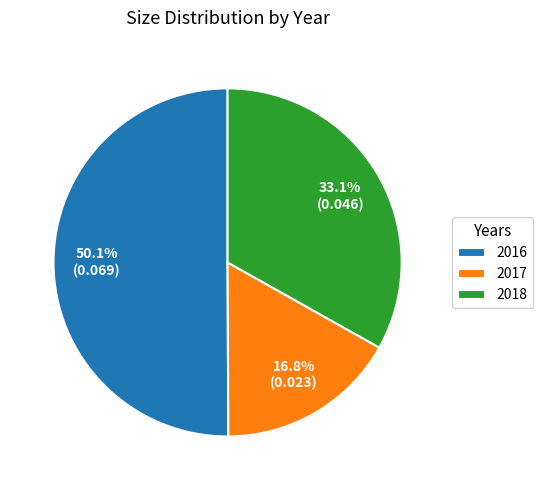

How many slices are in this pie chart?

3